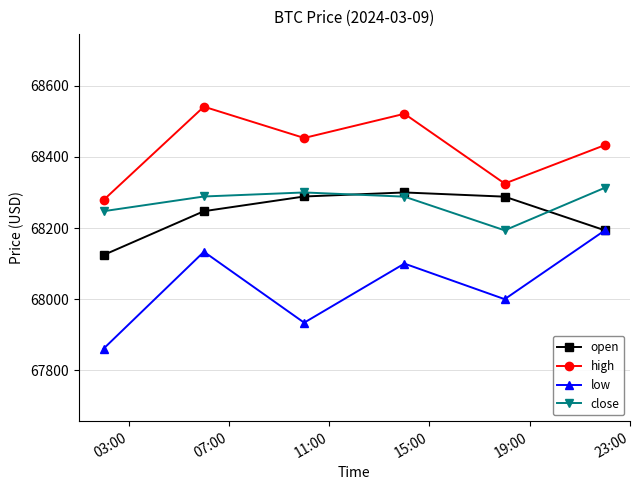

True or false: low and high cross at least once.

False